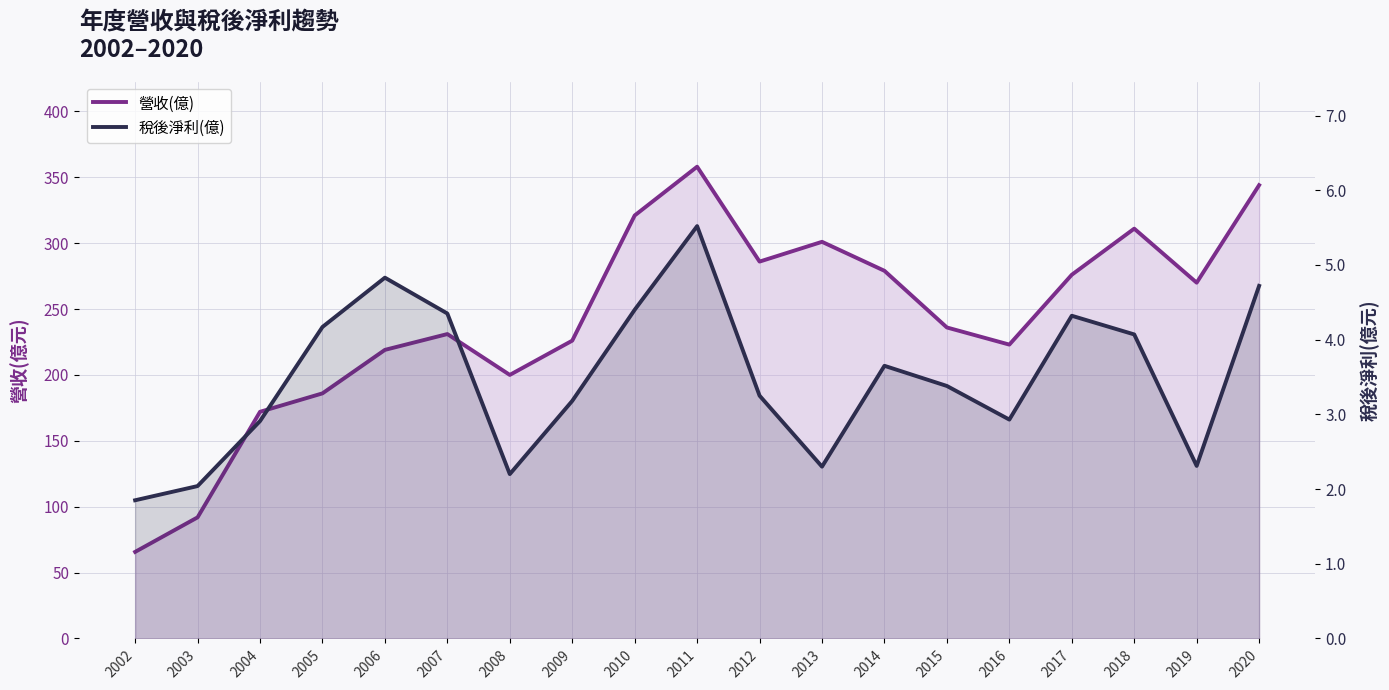

True or false: 營收(億) has a value of 172.0 at 2004.

True